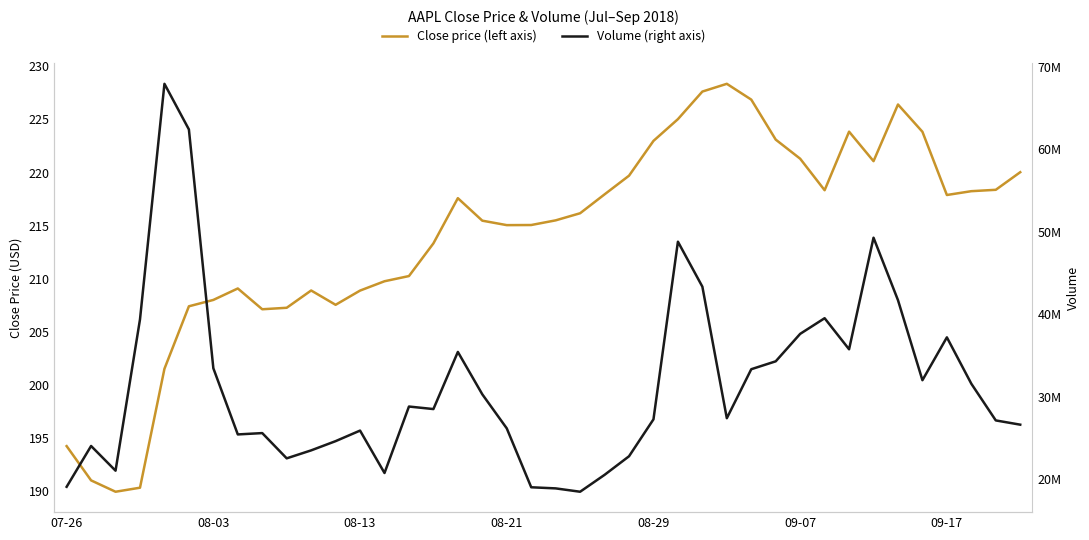

What is the lowest value of the Volume (right axis) series?

18476400.0